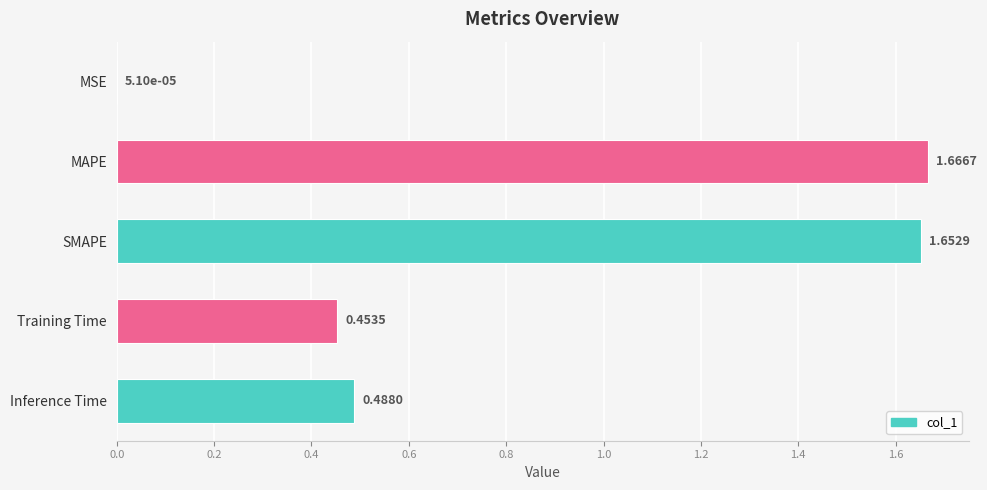

At which label is the value closest to 0?

MSE